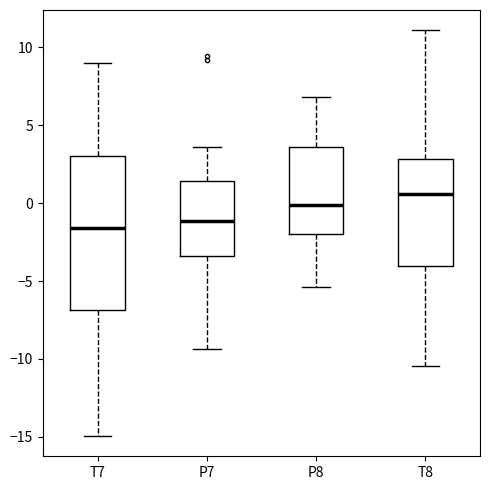

Which box has the highest median line?

T8